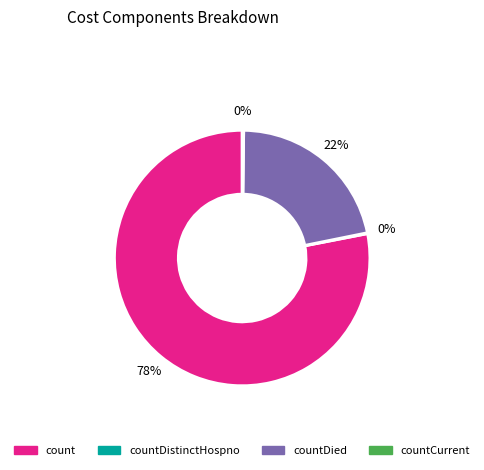

To the nearest percent, what is the difference between the largest and smallest slice percentages?

78%